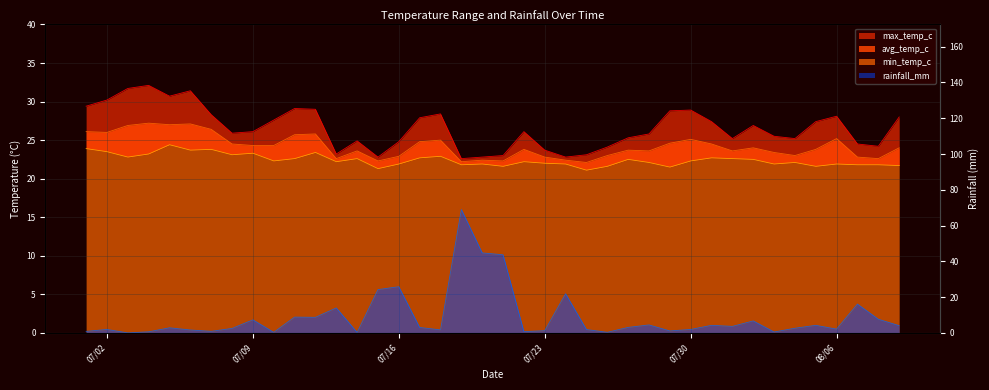

True or false: min_temp_c and avg_temp_c intersect in this chart.

False